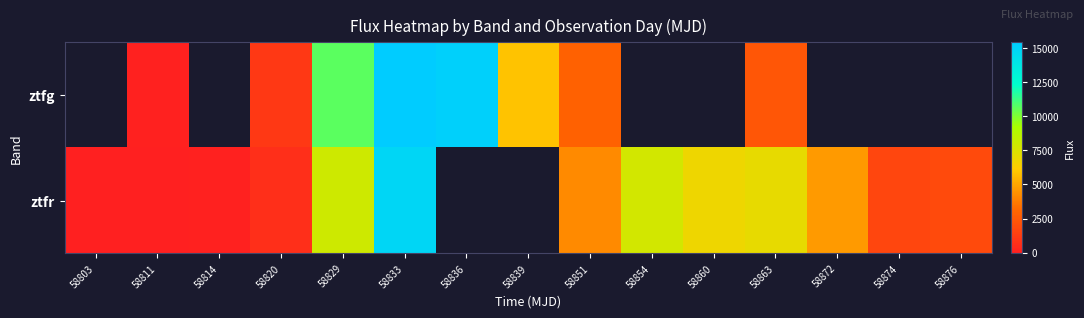

Is the value of ztfg at 58860 greater than the value of ztfr at 58839?

No